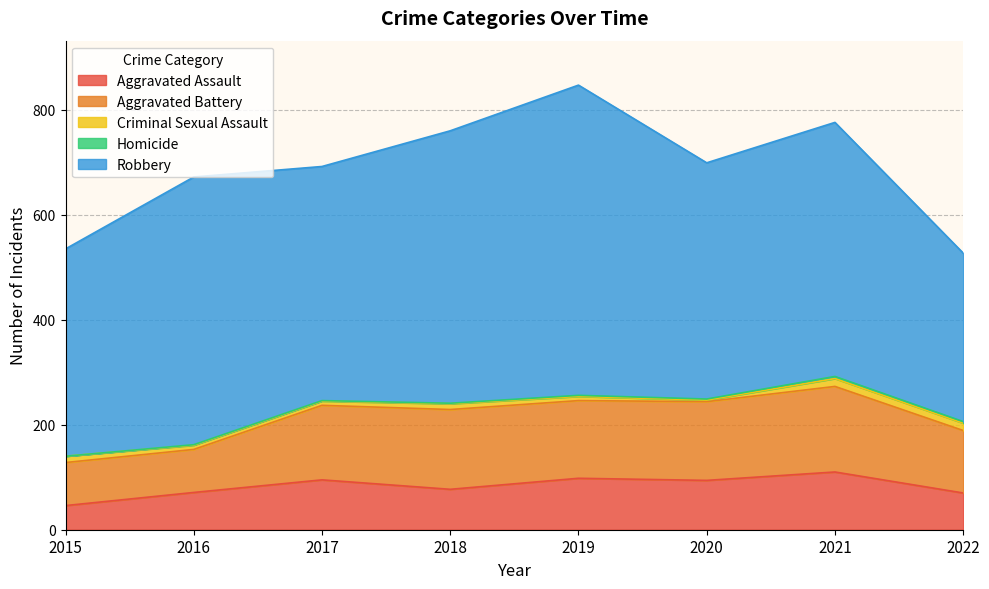

Which category has the lowest value across all series?

2015